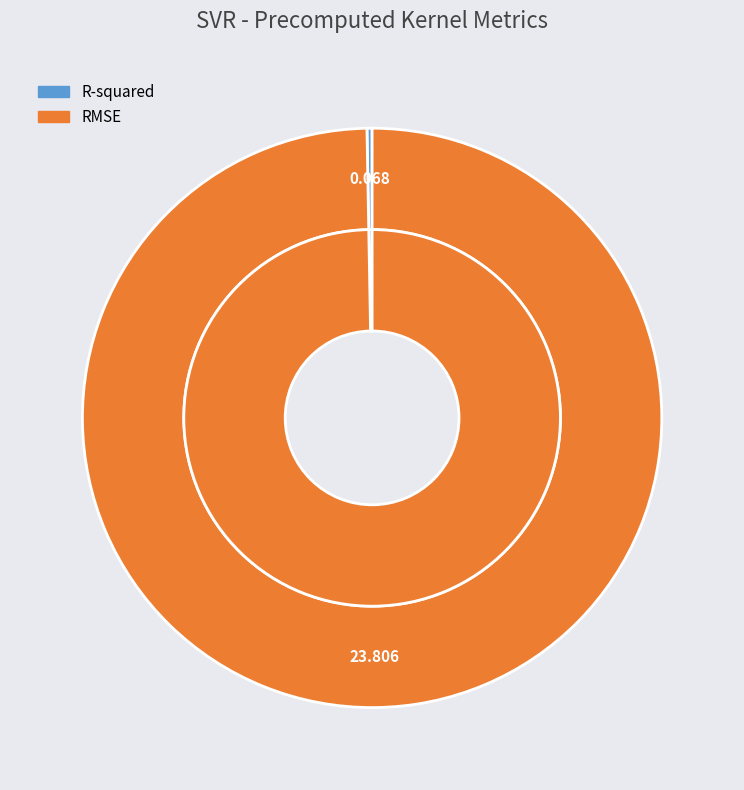

Is there a majority slice in this chart?

Yes